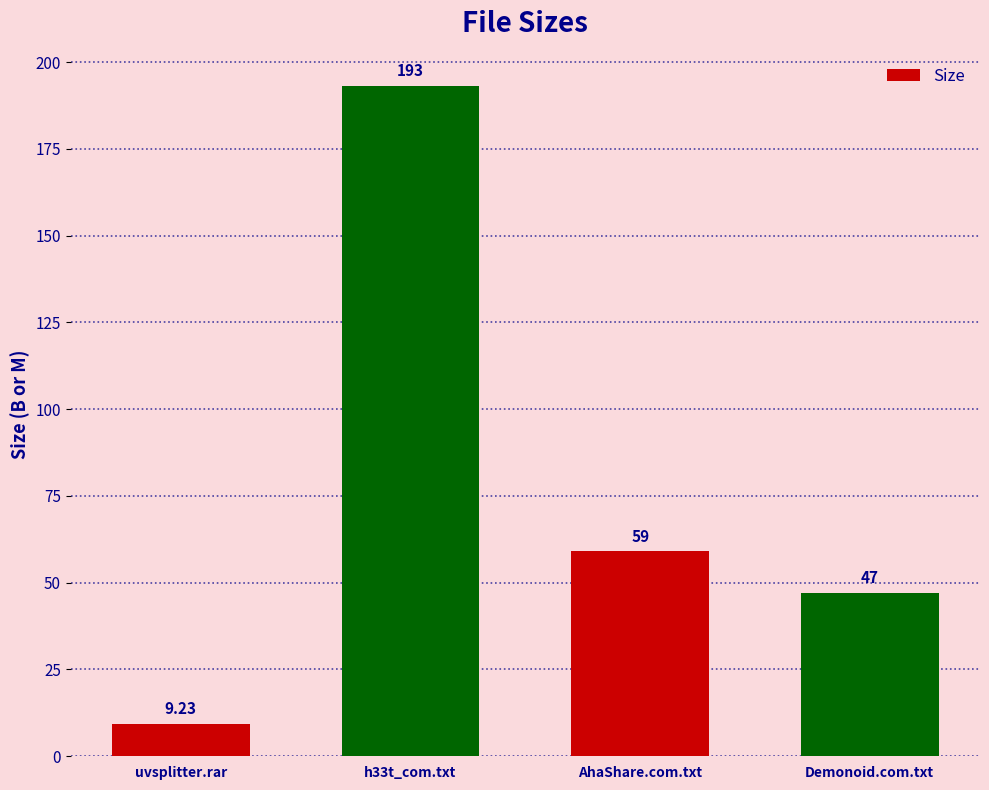

Which label corresponds to the smallest value in the chart?

uvsplitter.rar